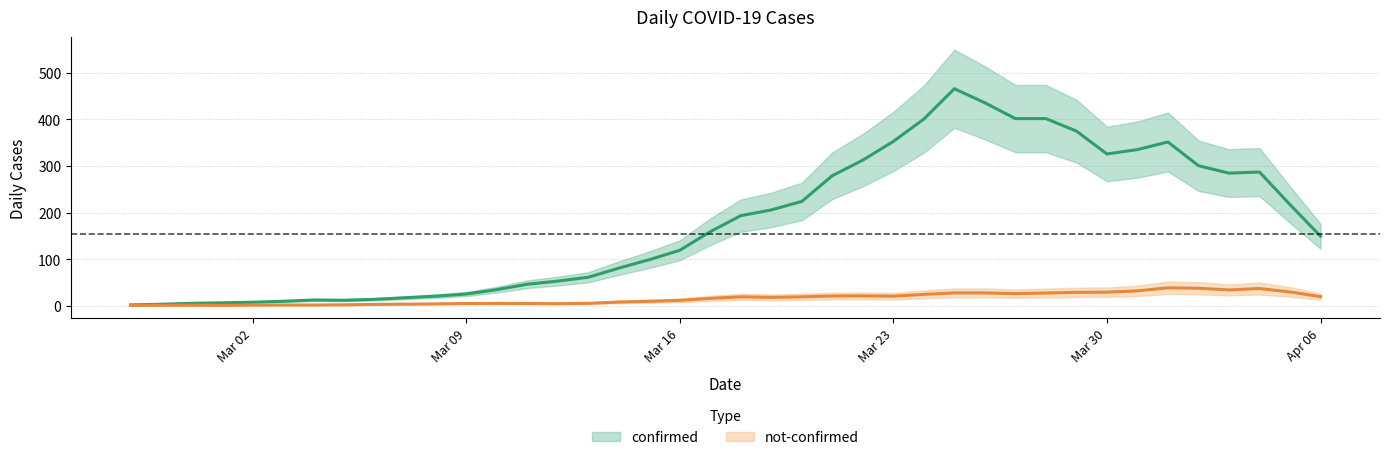

Where does the not-confirmed series first go above 14?

2020-03-16